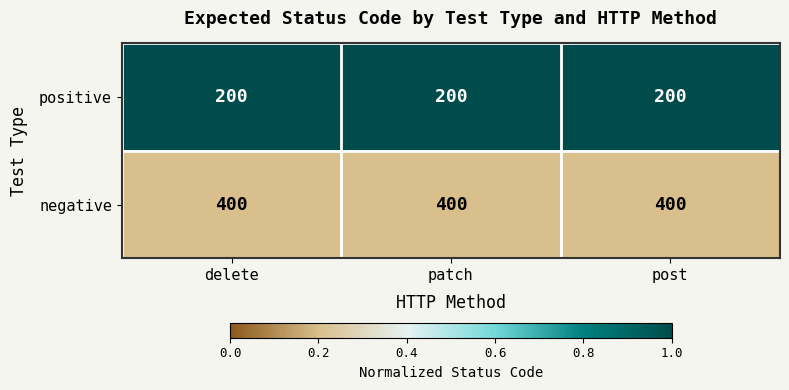

What is the difference between the highest and lowest values at delete?

200